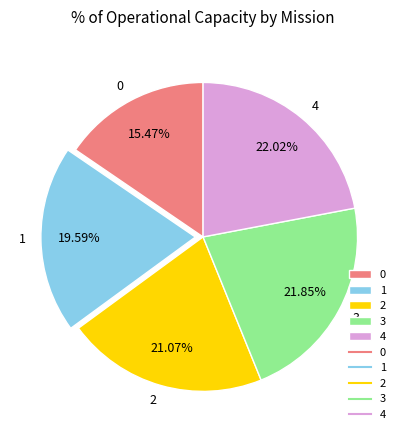

Combined, do 3 and 1 account for over 50%?

No